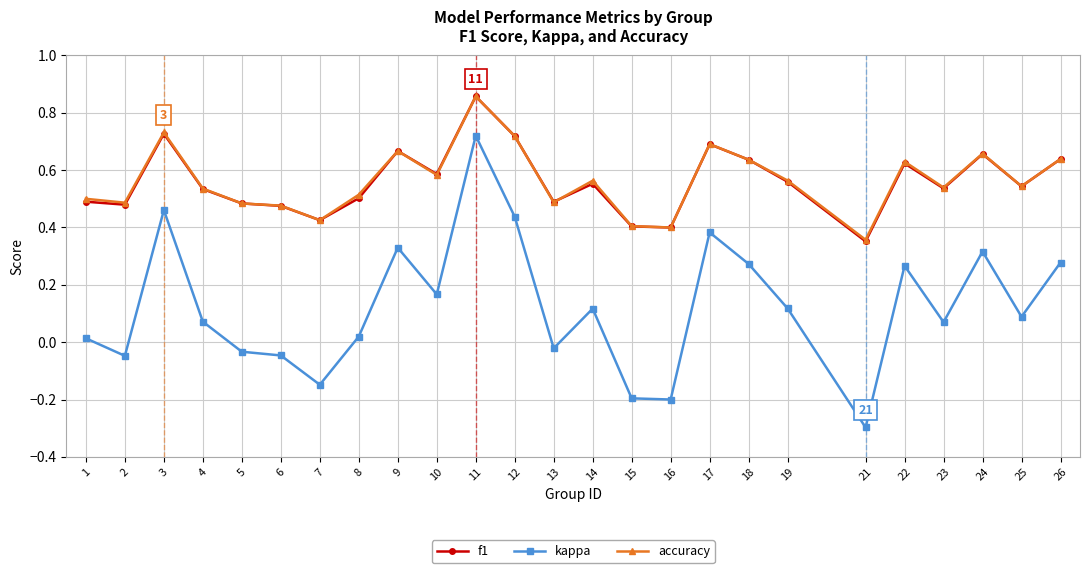

Which series has the largest range (max minus min)?

kappa